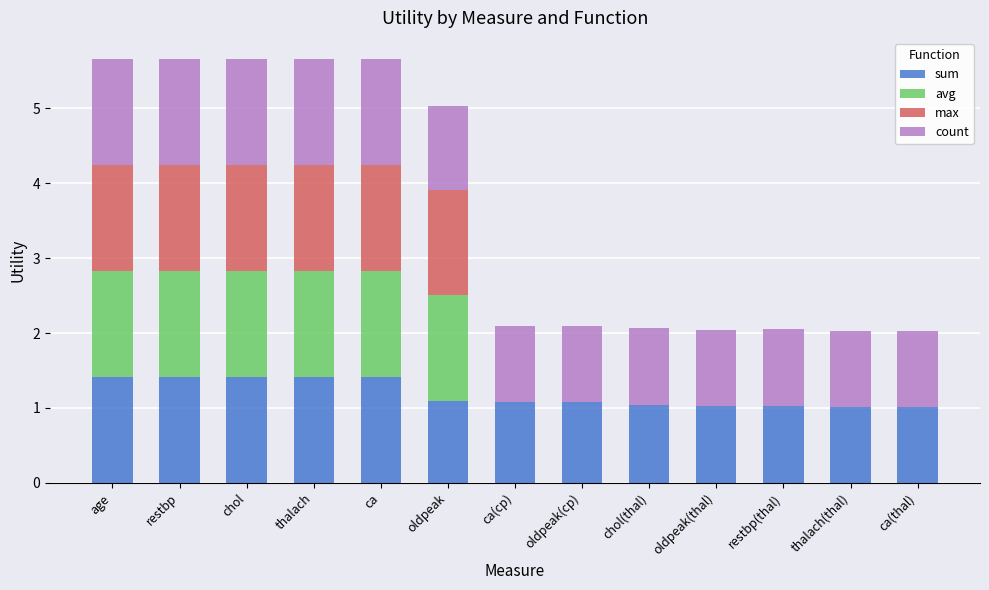

The sum series shows 0.4 at restbp. True or false?

False